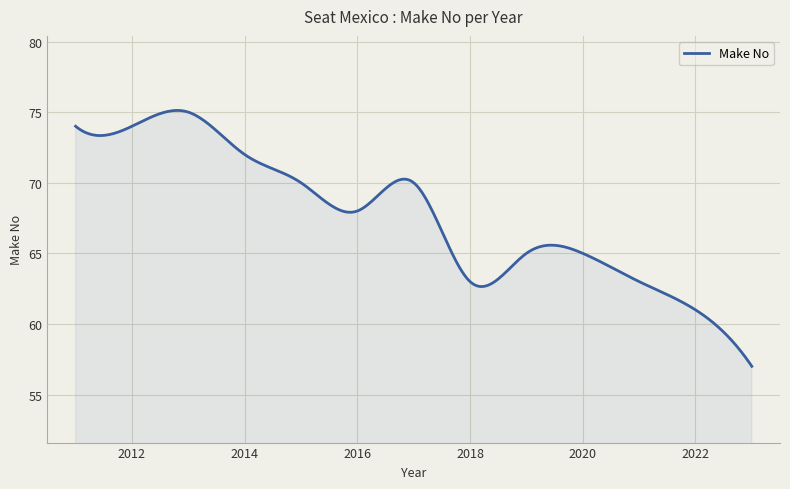

What is the greatest value displayed?

75.1